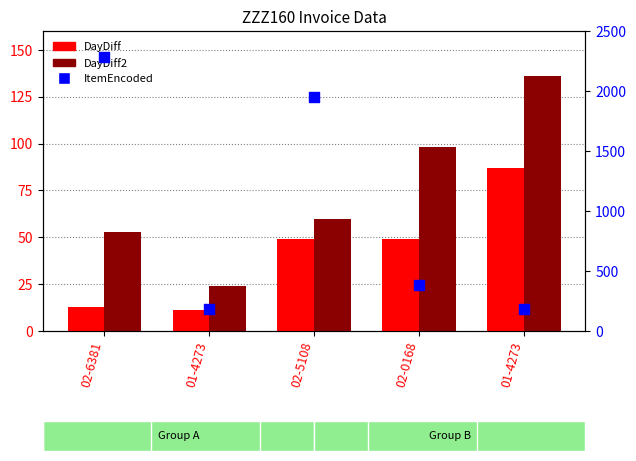

What are all the series names shown in the legend?

DayDiff, DayDiff2, ItemEncoded